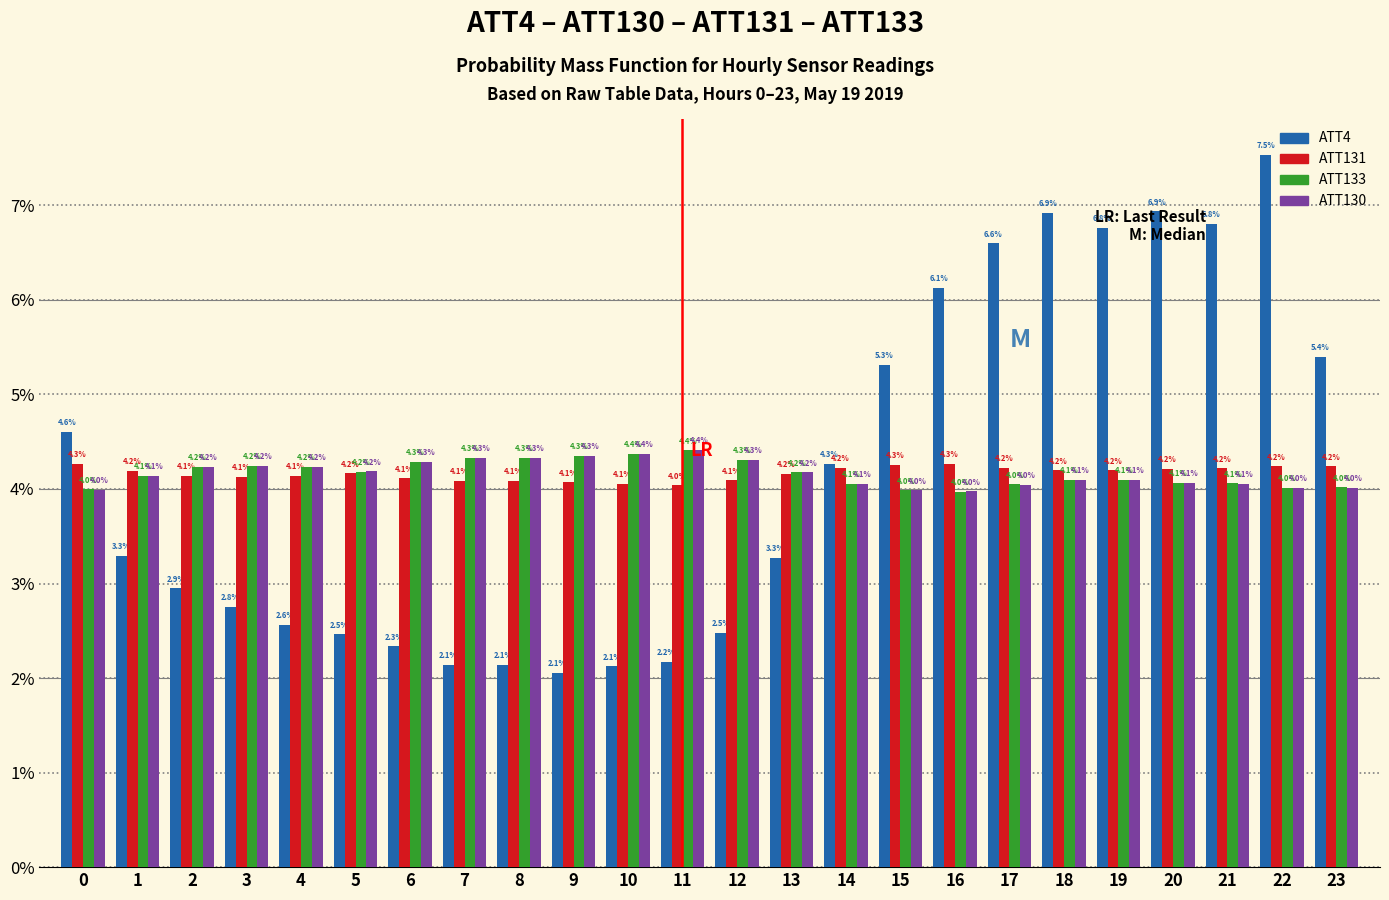

What is the sum of the ATT133 values at 10 and 7?

8.7